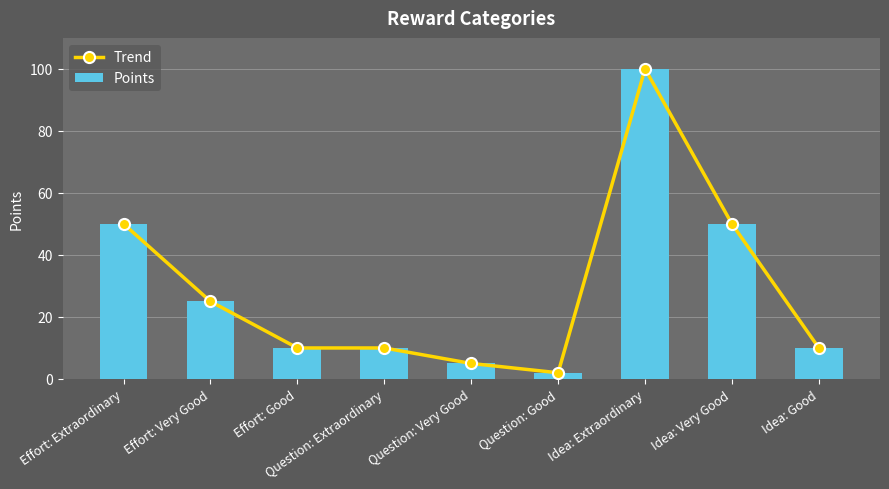

Reading left to right, extract all data points from this chart.

Trend: 50	25	10	10	5	2	100	50	10
Points: 50	25	10	10	5	2	100	50	10